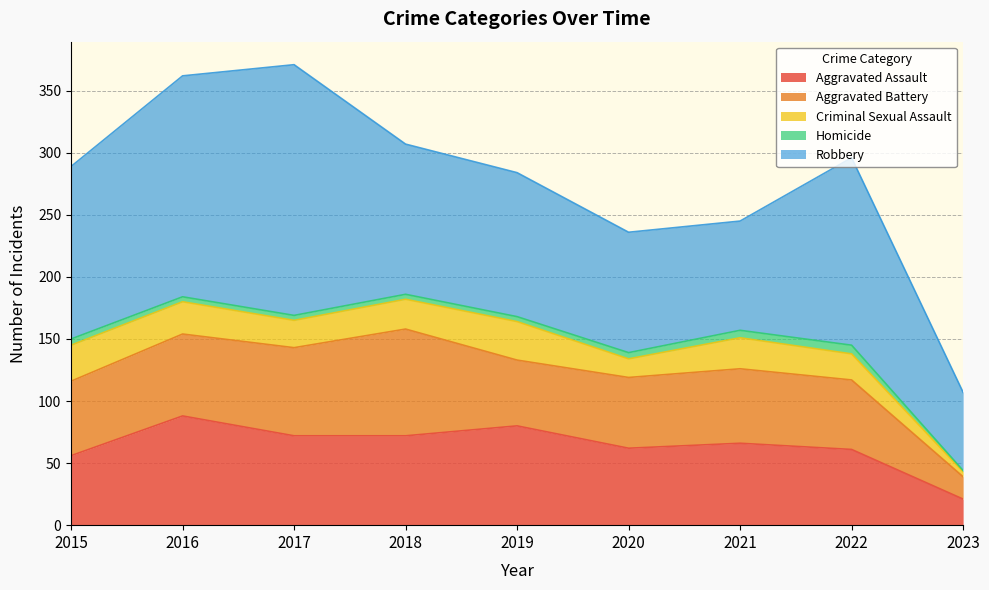

Rank the series at 2022 from lowest to highest value.

Homicide, Criminal Sexual Assault, Aggravated Battery, Aggravated Assault, Robbery